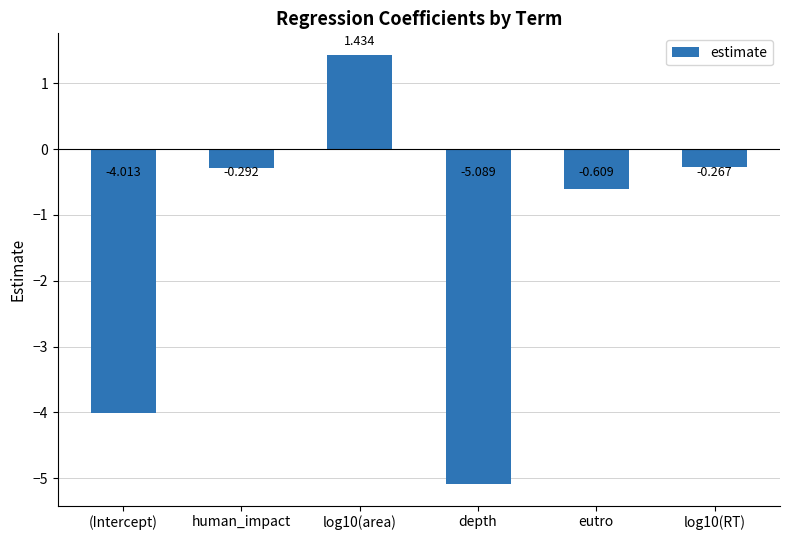

What is the minimum value shown in the chart?

-5.1